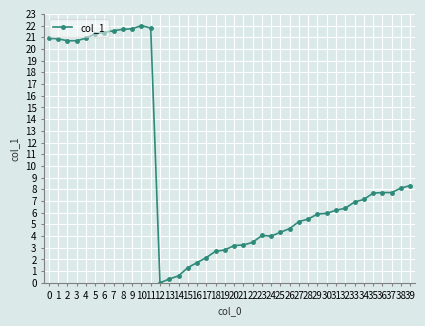

True or false: the data shows 9.5 at 31.

False